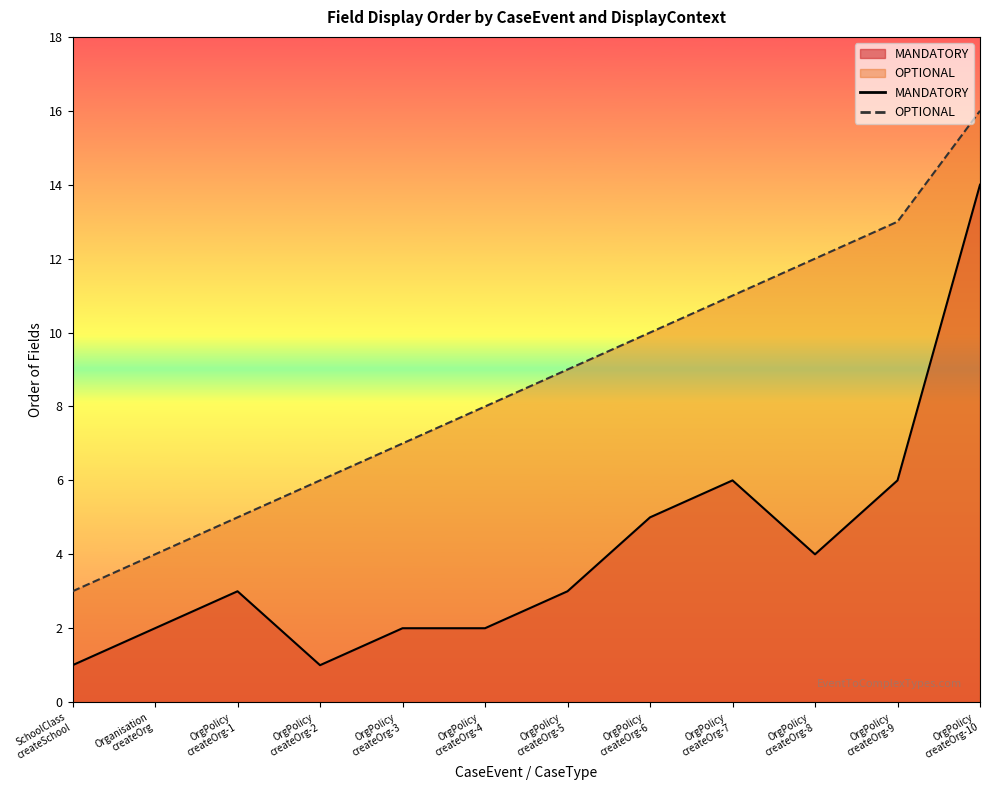

List the series in order of their overall mean, highest first.

OPTIONAL, MANDATORY